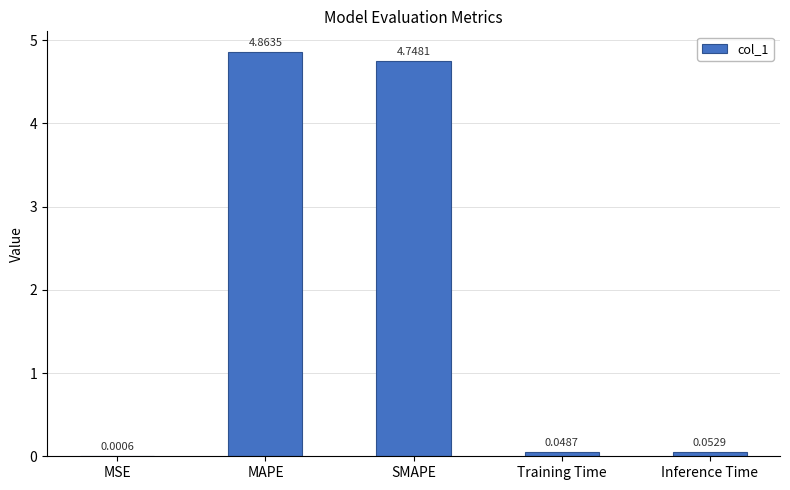

What is the sum of all values?

9.7